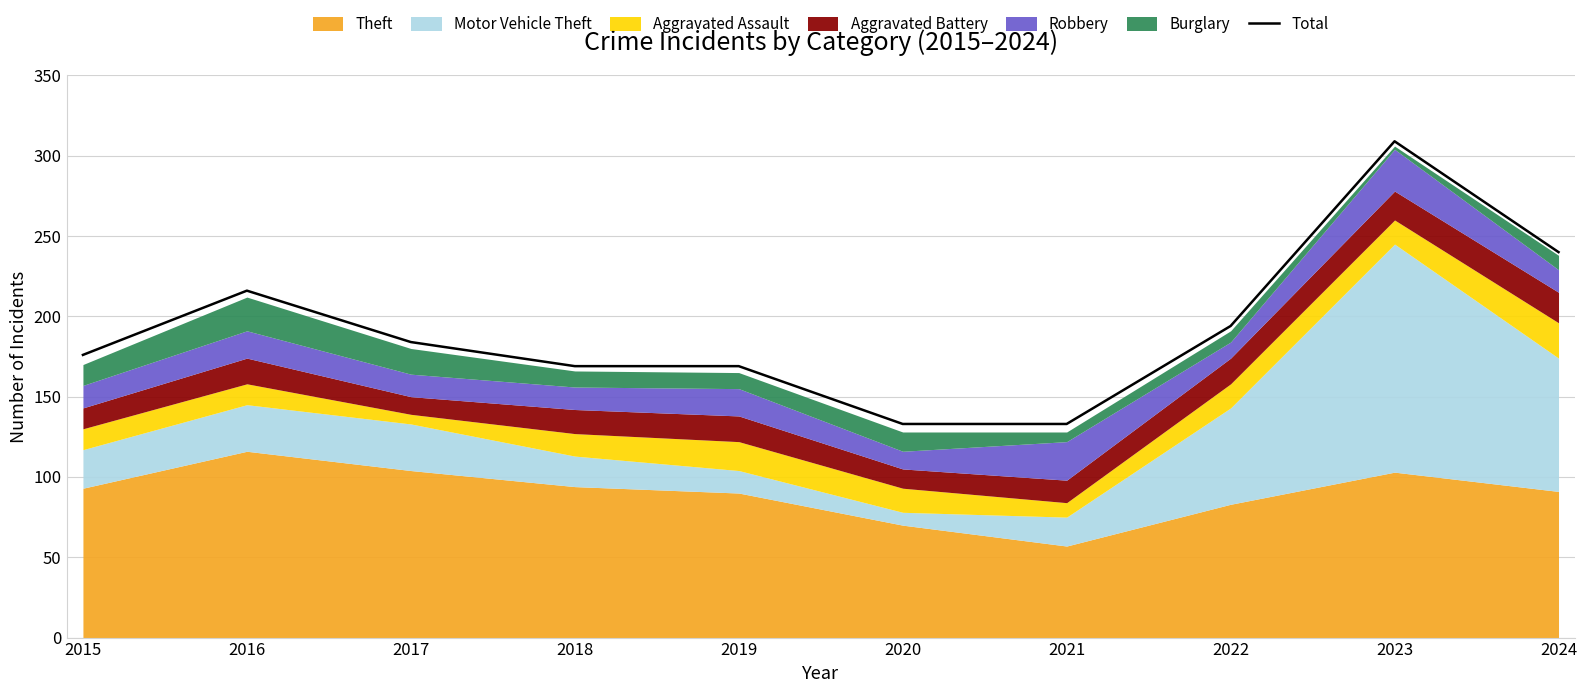

At which label does the data first exceed 184?

2016